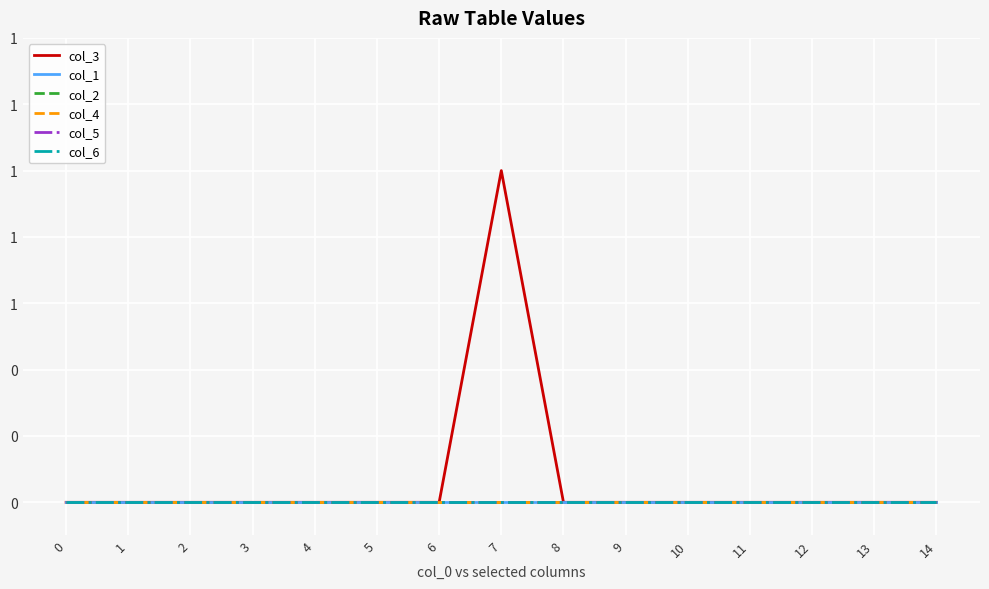

Reading left to right, what are all the values shown in this chart?

col_3: 0	0	0	0	0	0	0	1	0	0	0	0	0	0	0
col_1: 0	0	0	0	0	0	0	0	0	0	0	0	0	0	0
col_2: 0	0	0	0	0	0	0	0	0	0	0	0	0	0	0
col_4: 0	0	0	0	0	0	0	0	0	0	0	0	0	0	0
col_5: 0	0	0	0	0	0	0	0	0	0	0	0	0	0	0
col_6: 0	0	0	0	0	0	0	0	0	0	0	0	0	0	0